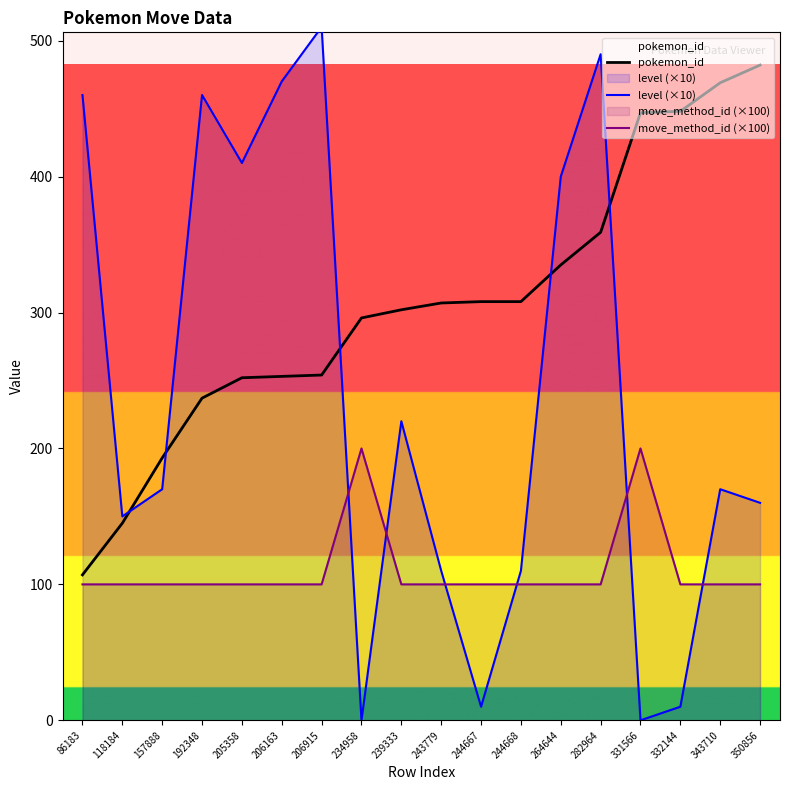

Reading left to right, what are all the values shown in this chart?

pokemon_id: 86183=107	118184=145	157888=193	192348=237	205358=252	206163=253	206915=254	234958=296	239333=302	243779=307	244667=308	244668=308	264644=335	282964=359	331566=447	332144=448	343710=469	350856=482
level (×10): 86183=460	118184=150	157888=170	192348=460	205358=410	206163=470	206915=510	234958=0	239333=220	243779=110	244667=10	244668=110	264644=400	282964=490	331566=0	332144=10	343710=170	350856=160
move_method_id (×100): 86183=100	118184=100	157888=100	192348=100	205358=100	206163=100	206915=100	234958=200	239333=100	243779=100	244667=100	244668=100	264644=100	282964=100	331566=200	332144=100	343710=100	350856=100